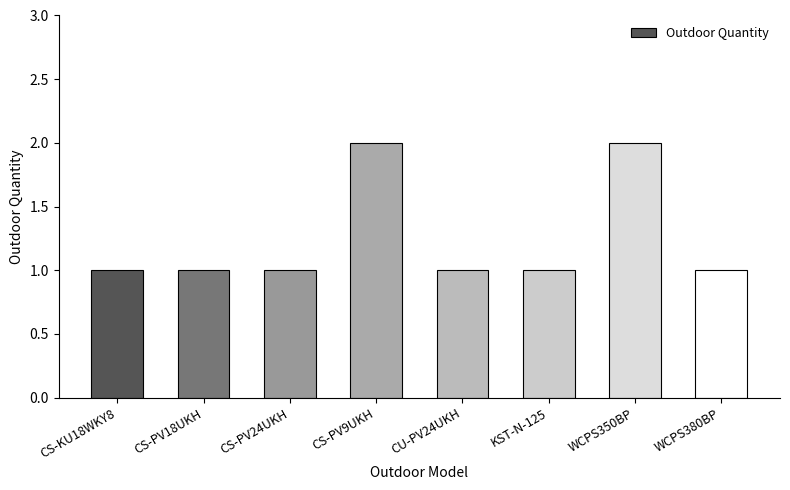

What position from the left is WCPS380BP?

8